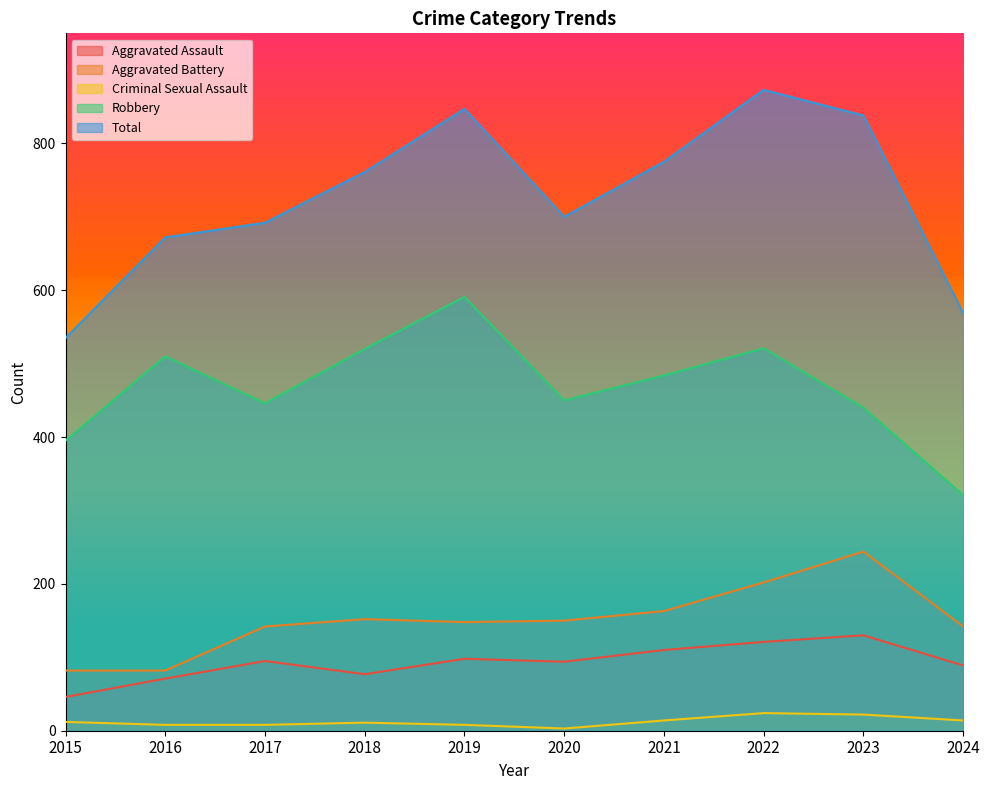

What is the value of the Aggravated Assault point at the 9th from the left?

130